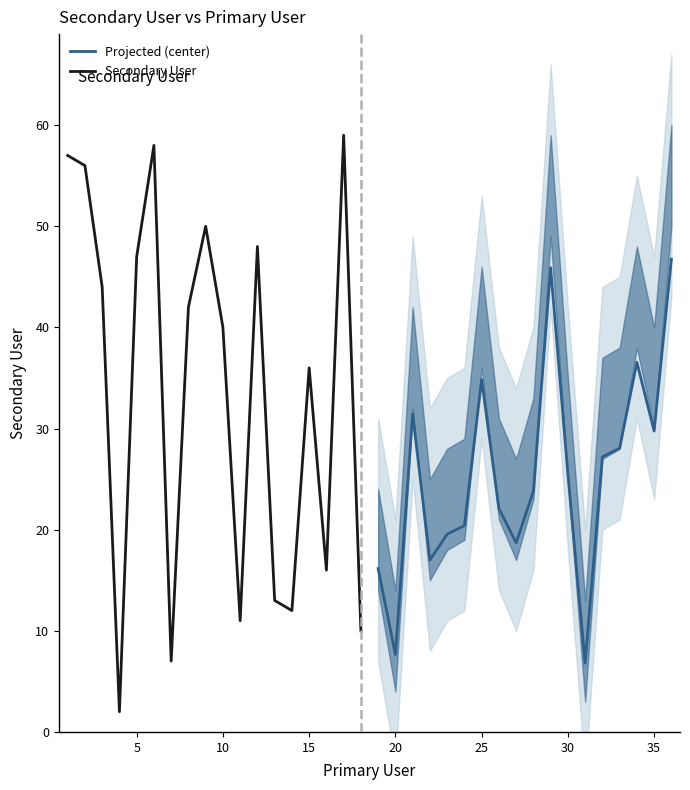

What are all the series names shown in the legend?

Projected (center), Secondary User